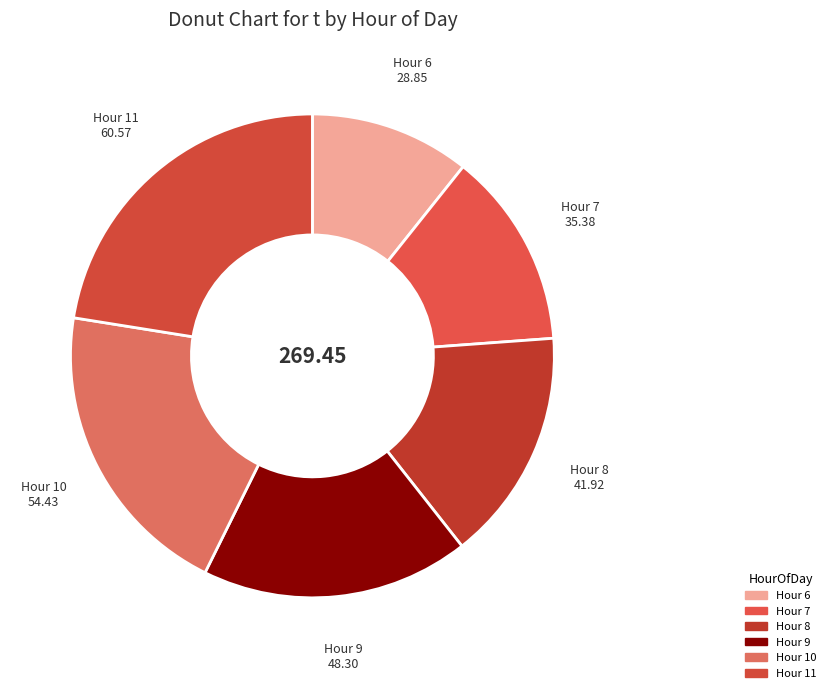

Which category has the smallest portion of the pie?

6